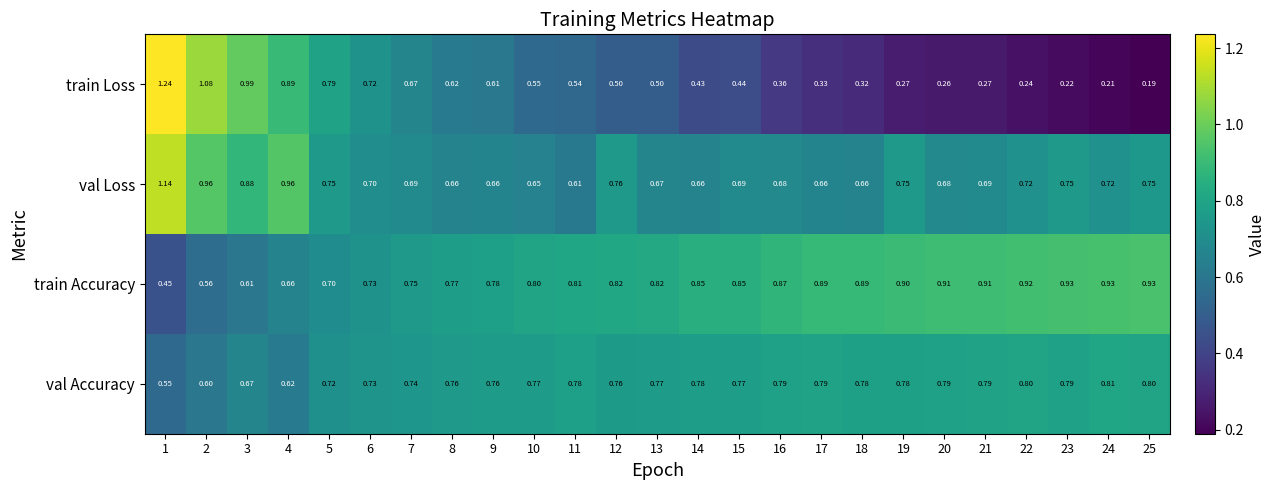

Is the value of val Loss at 24 greater than the value of val Accuracy at 3?

Yes